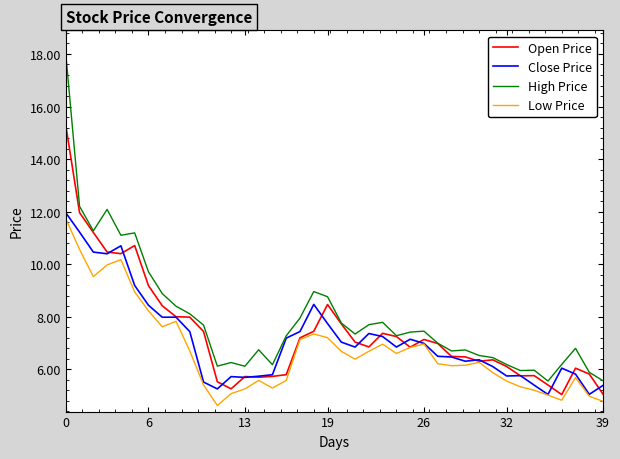

Which series has the largest range (max minus min)?

High Price